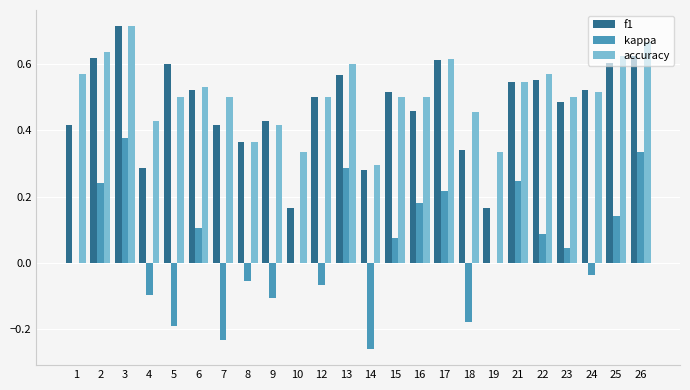

Which label corresponds to the largest value in the chart?

3